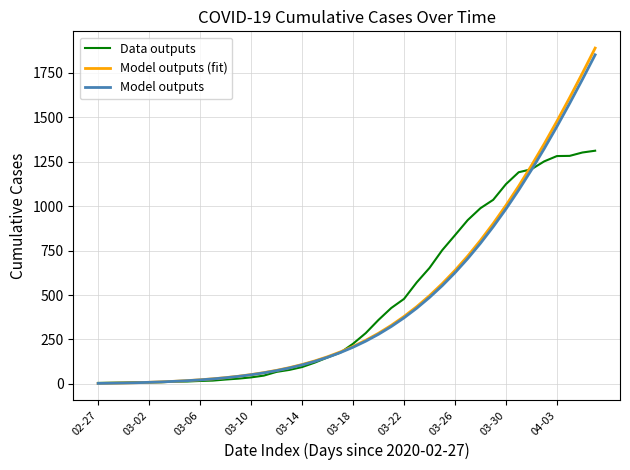

Which series has the widest spread of values?

Model outputs (fit)